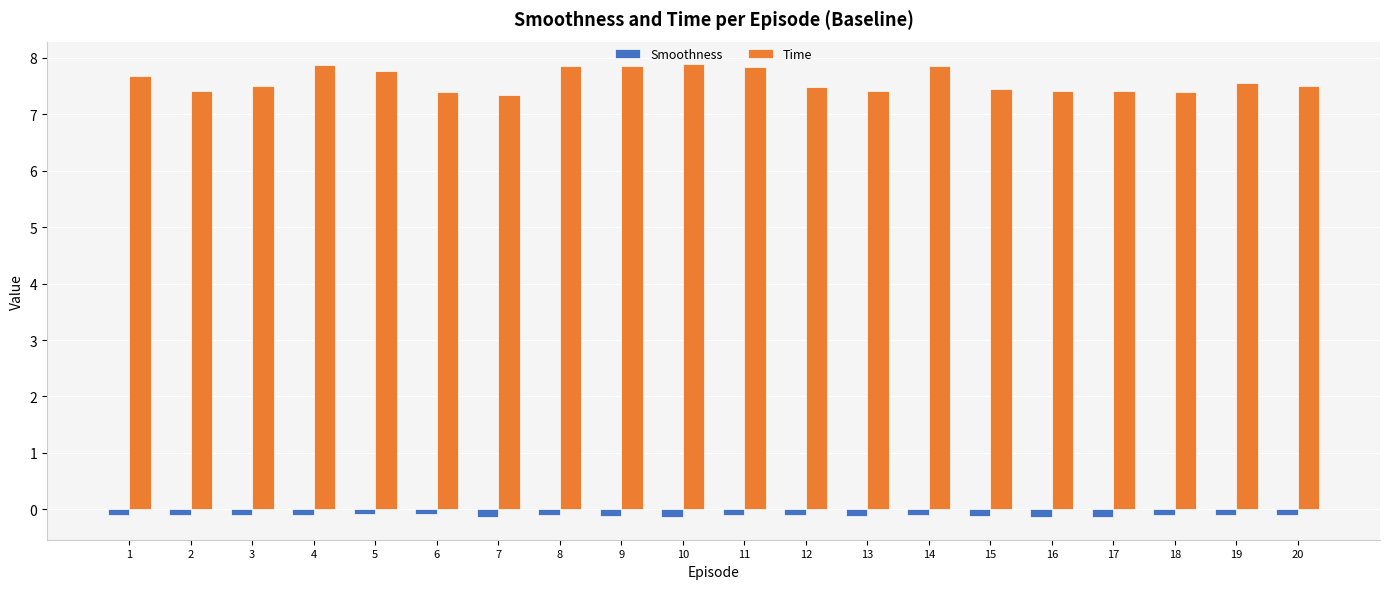

Is the value of Time at 7 greater than the value of Smoothness at 5?

Yes